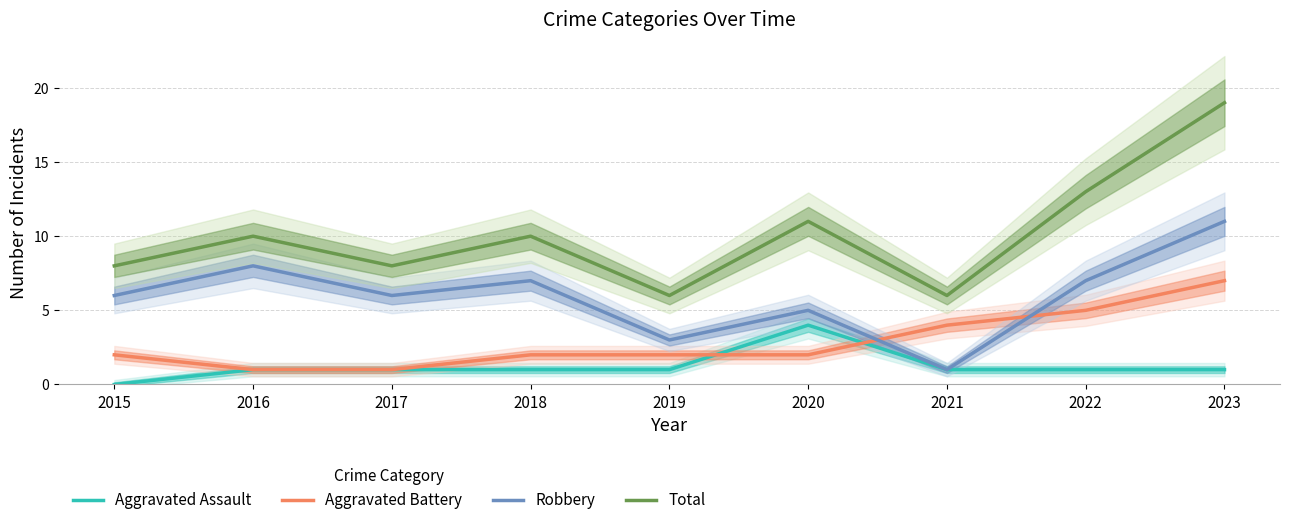

Which series has the widest spread of values?

Total